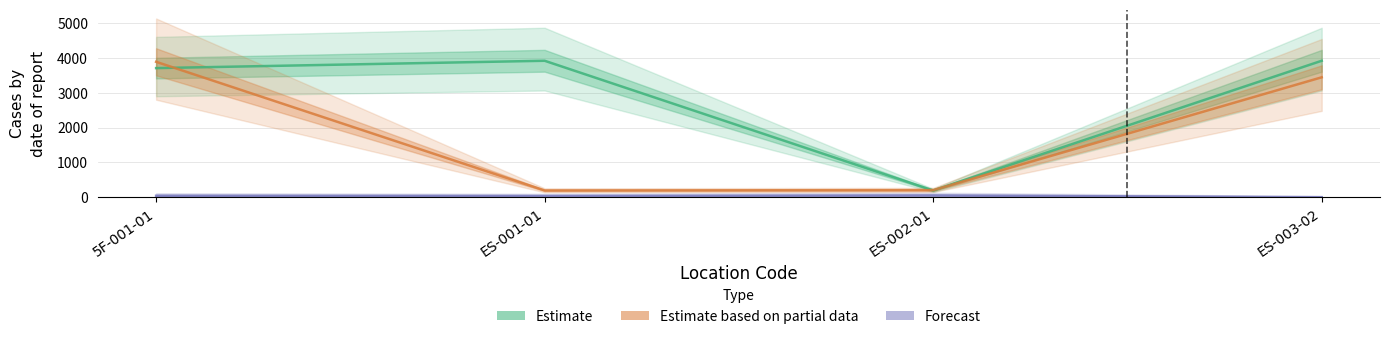

Reading left to right, what are all the values shown in this chart?

Estimate: 5F-001-01=3706	ES-001-01=3917	ES-002-01=193	ES-003-02=3917
Estimate based on partial data: 5F-001-01=3887	ES-001-01=193	ES-002-01=203	ES-003-02=3442
Forecast: 5F-001-01=41	ES-001-01=34	ES-002-01=49	ES-003-02=0